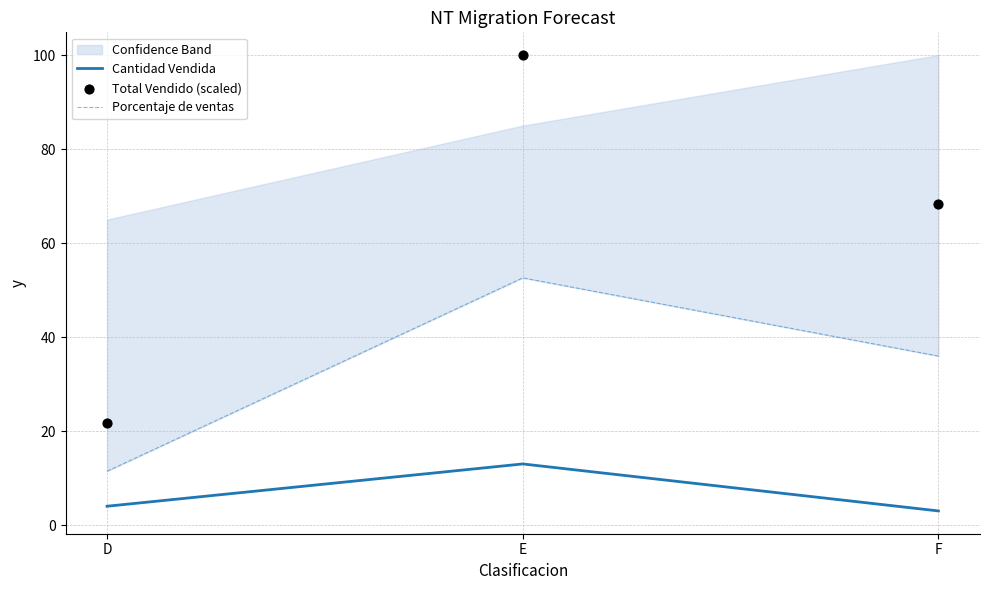

What are all the series names shown in the legend?

Cantidad Vendida, Porcentaje de ventas, Total Vendido (scaled)